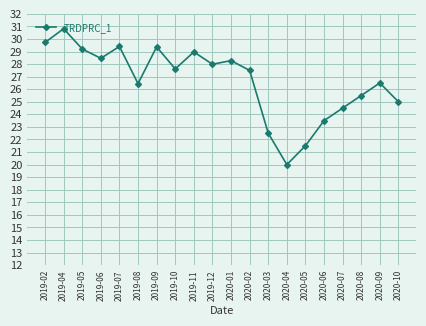

Where is the first local minimum?

2019-06